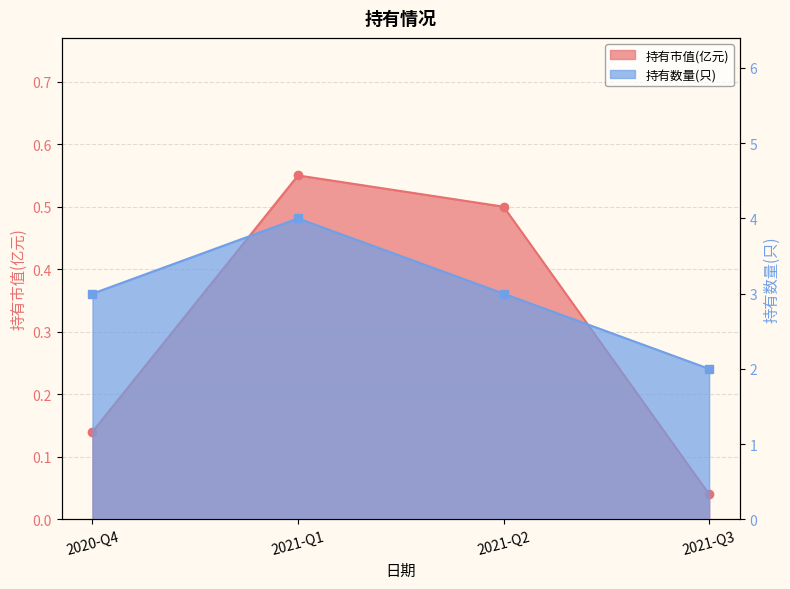

At which label does 持有数量(只) first exceed 3?

2021-Q1